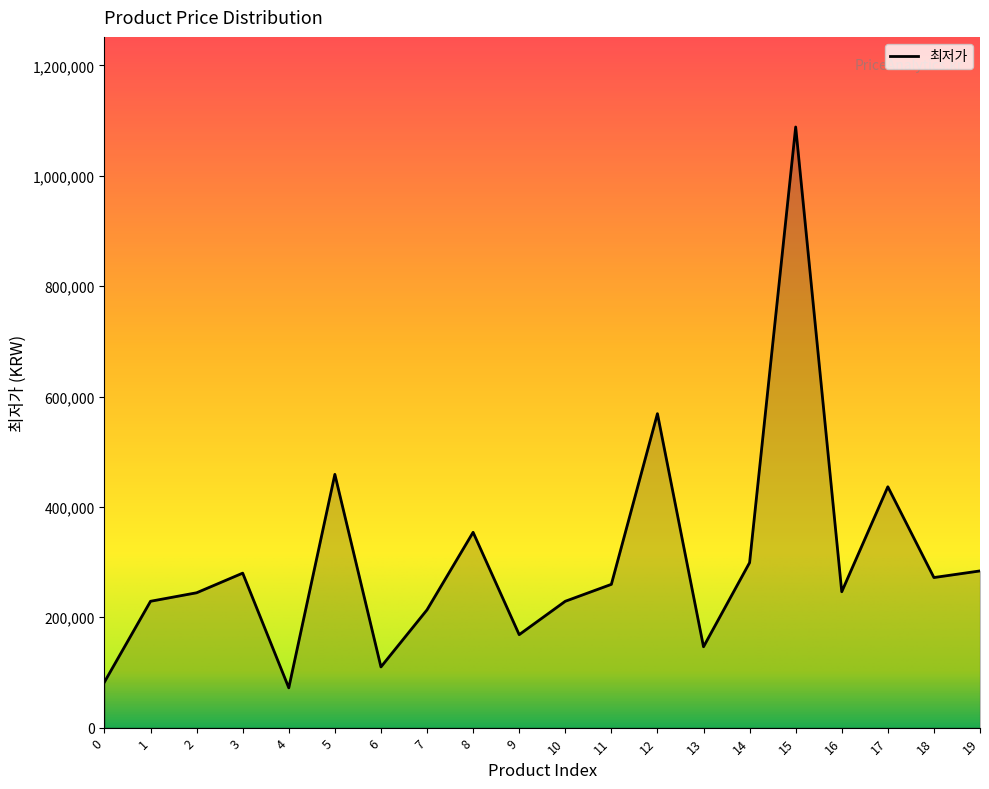

True or false: there are more than 0 points higher than both neighbors.

True